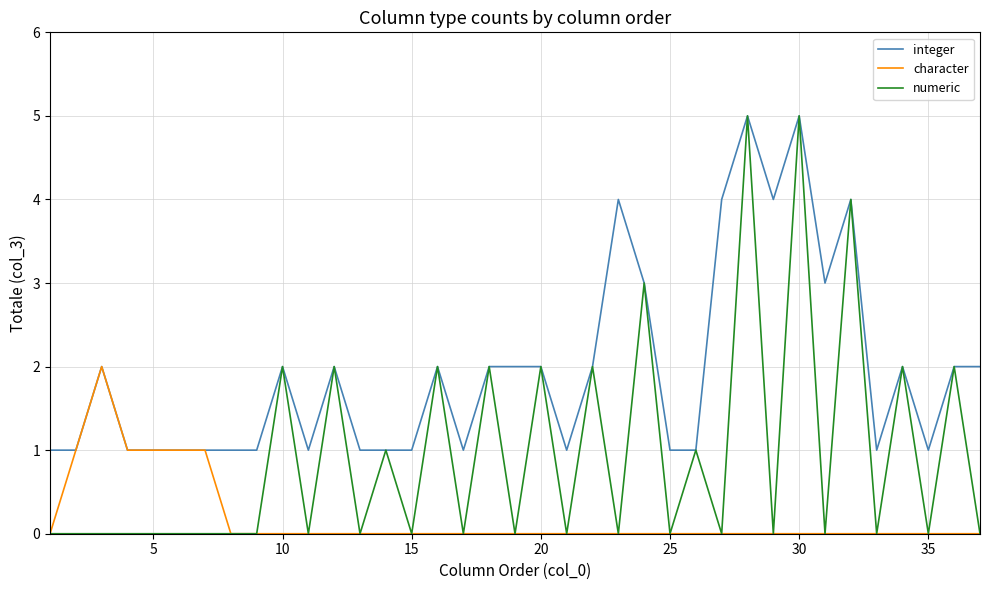

Which series has the largest total across all categories?

integer